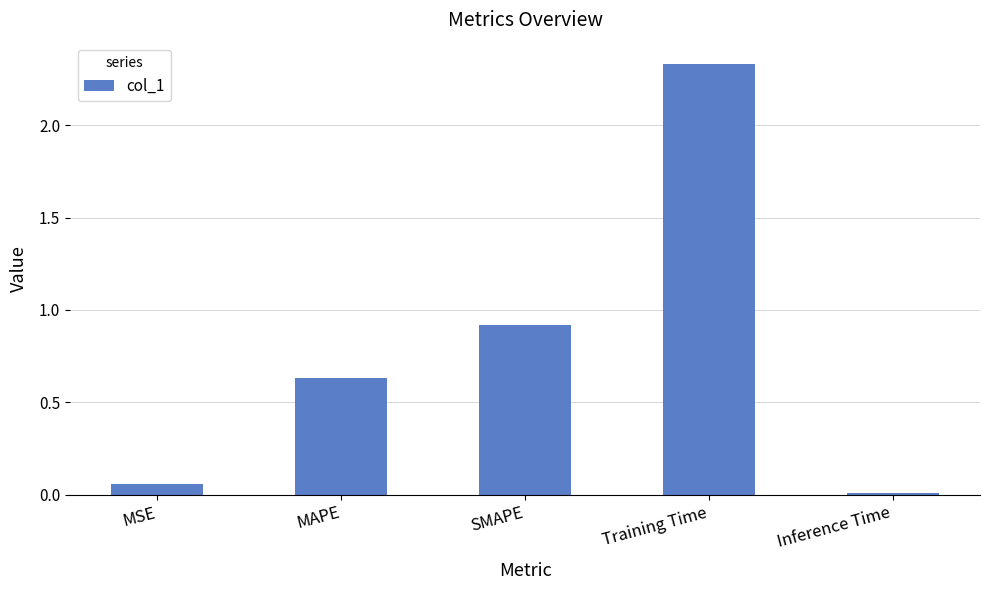

List the labels in order of value, smallest first.

Inference Time, MSE, MAPE, SMAPE, Training Time